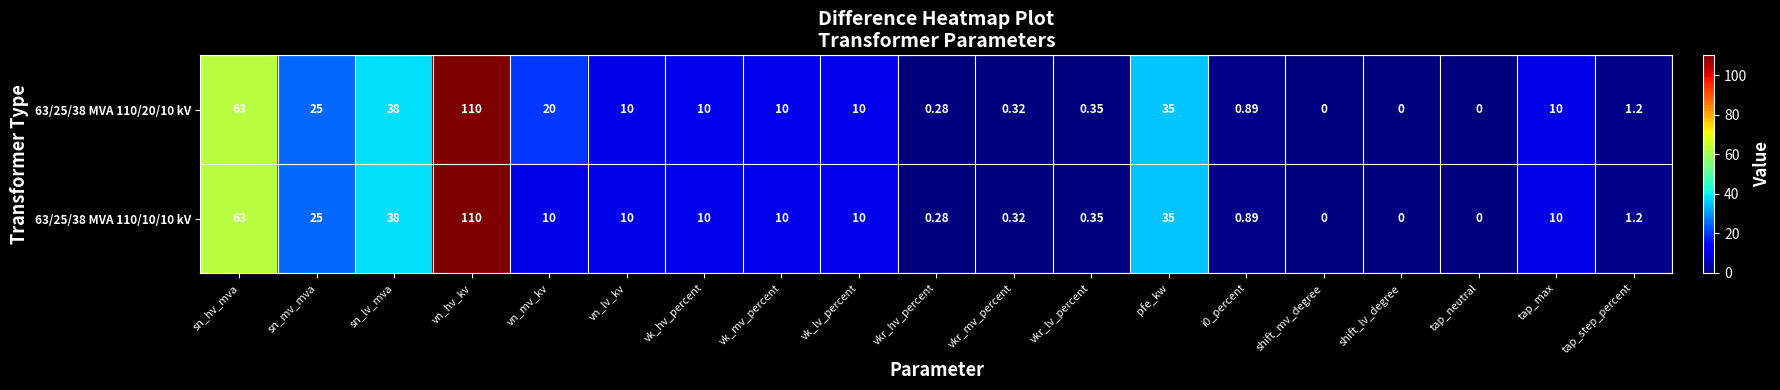

Where does the 63/25/38 MVA 110/10/10 kV series first go above 10?

sn_hv_mva